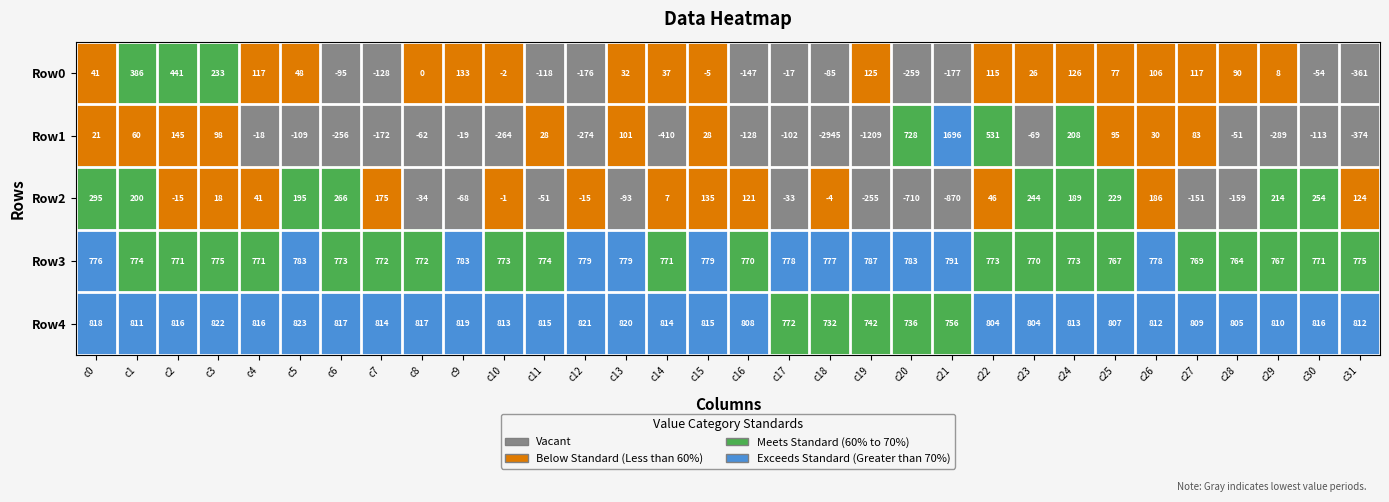

What is the difference between the Row4 values at c21 and c10?

57